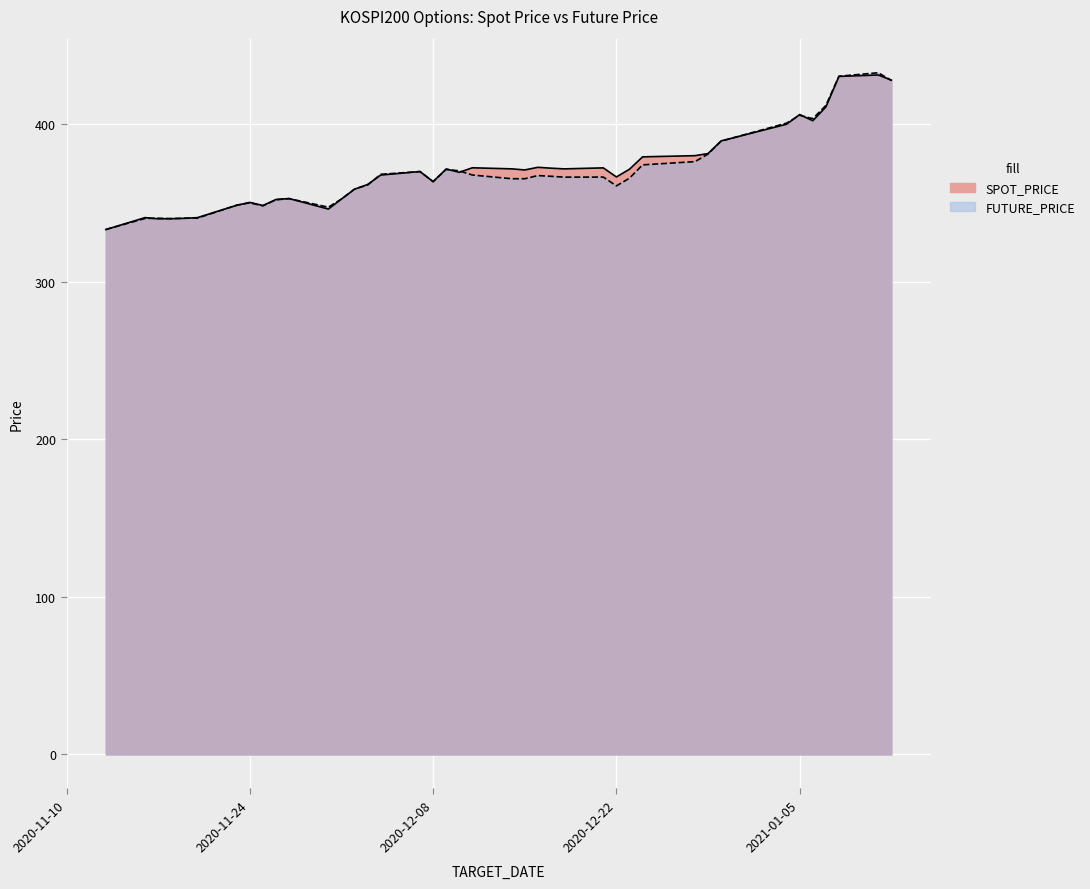

True or false: FUTURE_PRICE has more than 1 interior local peaks.

True